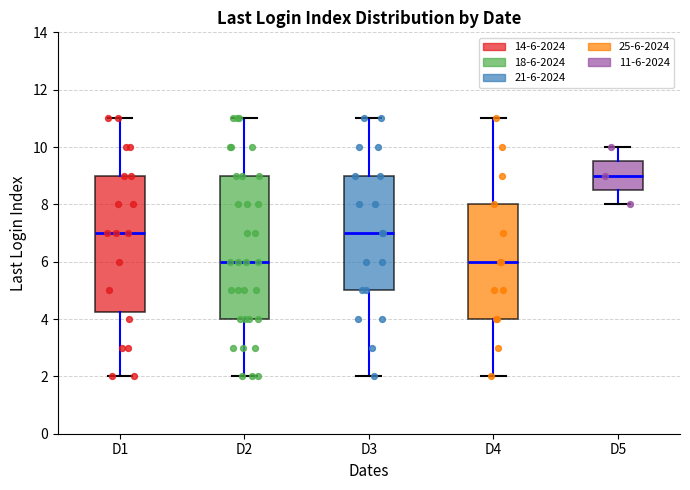

Which box is the tallest, from its lower edge to its upper edge?

D2